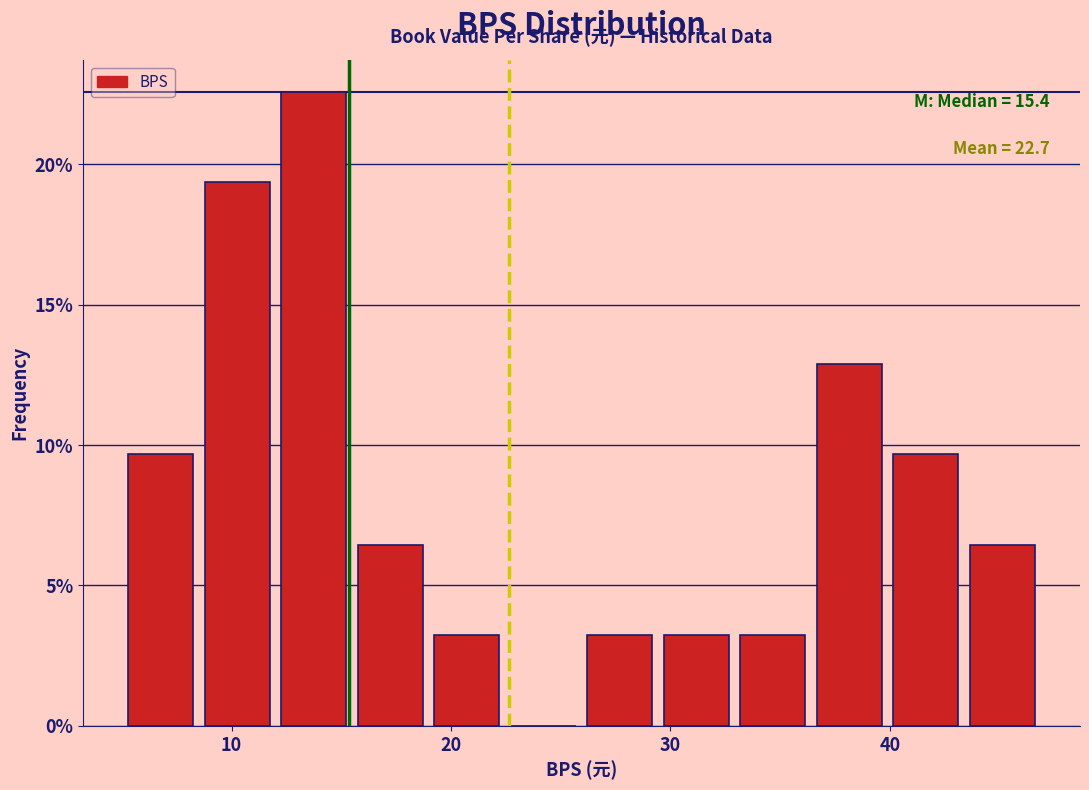

Read against the x-axis, roughly where is the centre of the tallest bar?

14